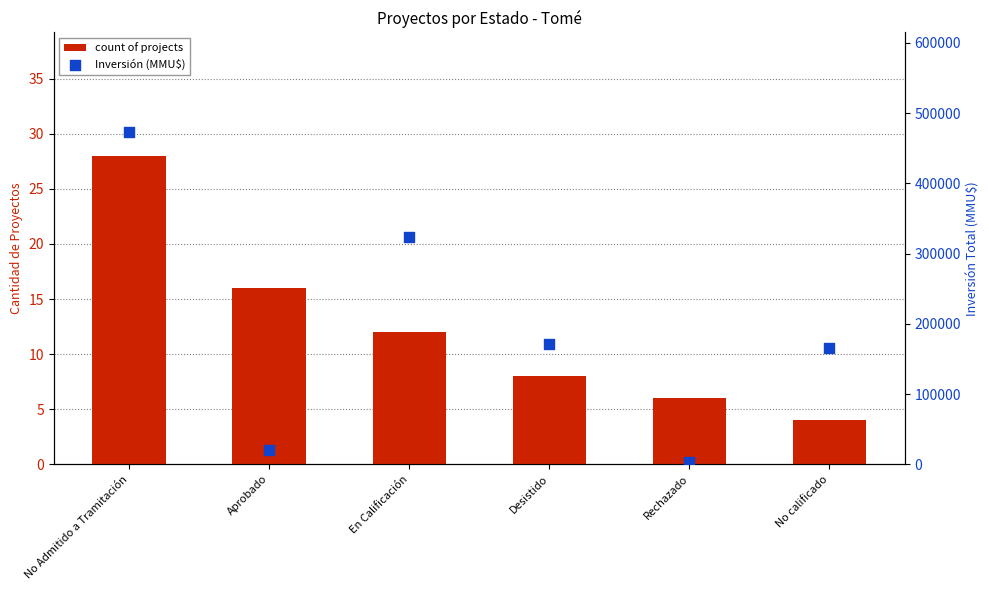

Which series has the largest total across all categories?

Inversión (MMU$)